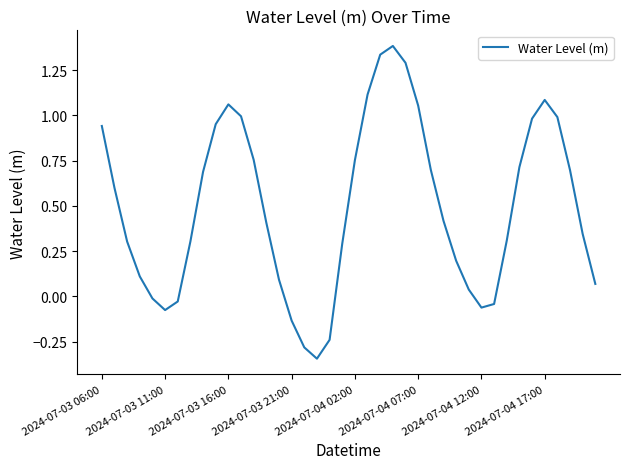

What is the difference between the maximum and minimum values?

1.7